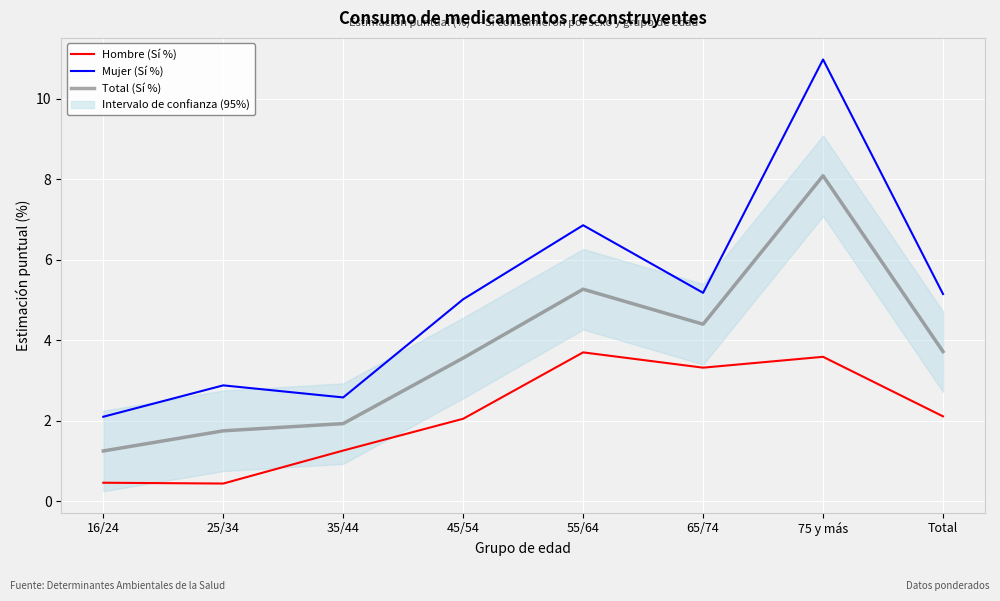

What is the difference between the highest and lowest values at 35/44?

1.3